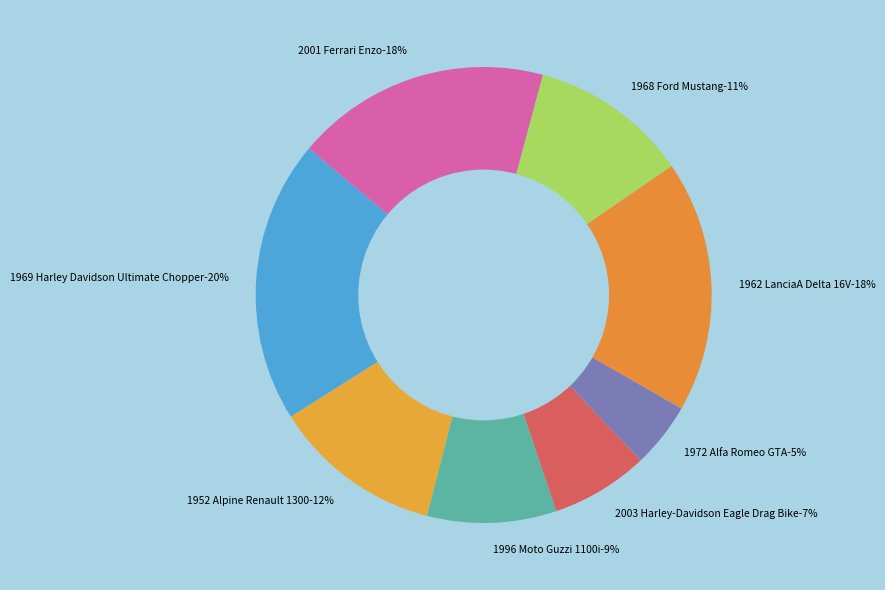

To the nearest percent, what is the difference between the largest and smallest slice percentages?

15%